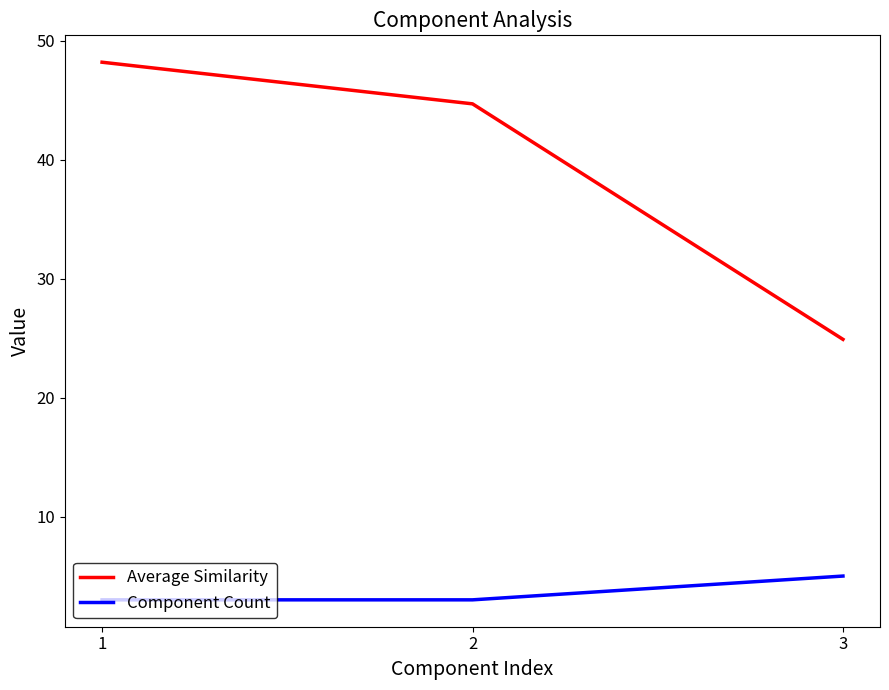

Rank the series by their maximum value, from highest to lowest.

Average Similarity, Component Count